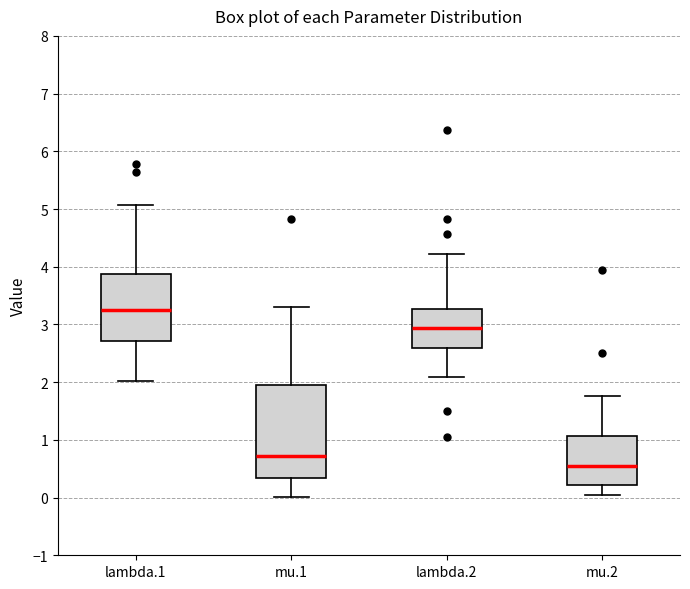

Reading left to right, transcribe this box plot: for each box, give where its median line is, the range the box spans, and where its two whiskers end, as read against the y-axis. The values are not printed on the chart, so give them approximately, as read against the axis.

lambda.1: median 3.2, box 2.7 to 3.9, whiskers 2.0 to 5.1
mu.1: median 0.7, box 0.3 to 1.9, whiskers 0.0 to 3.3
lambda.2: median 2.9, box 2.6 to 3.3, whiskers 2.1 to 4.2
mu.2: median 0.5, box 0.2 to 1.1, whiskers 0.0 to 1.8